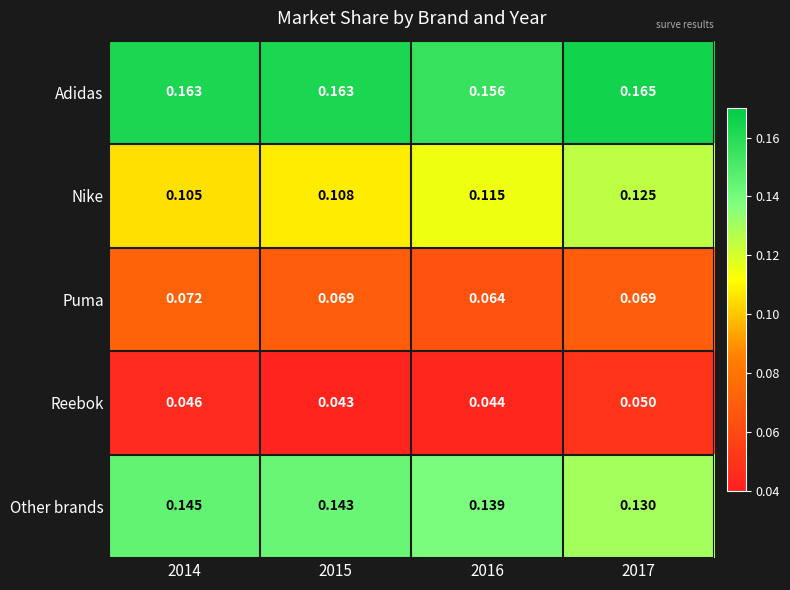

Rank the series by their maximum value, from highest to lowest.

Adidas, Other brands, Nike, Puma, Reebok